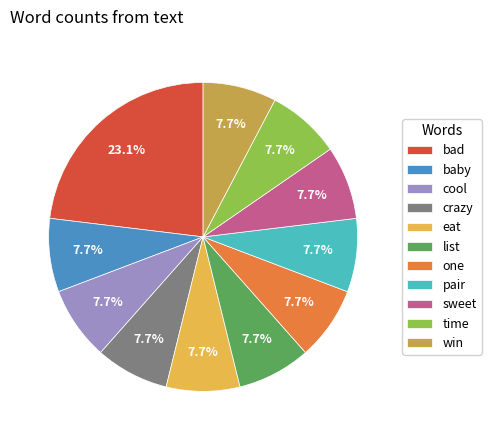

What is the ratio of the value at list to the value at crazy?

1.0